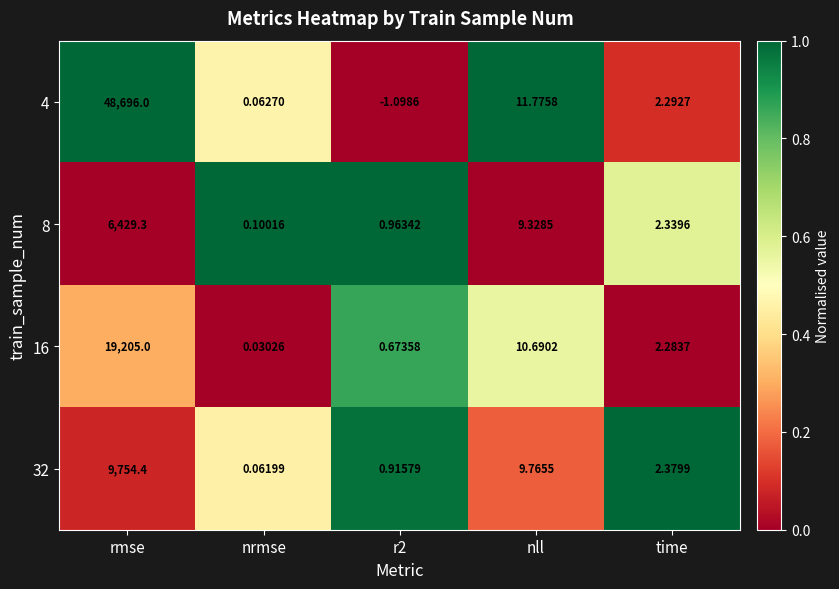

Where is 8 nearest to the value 3214?

nll